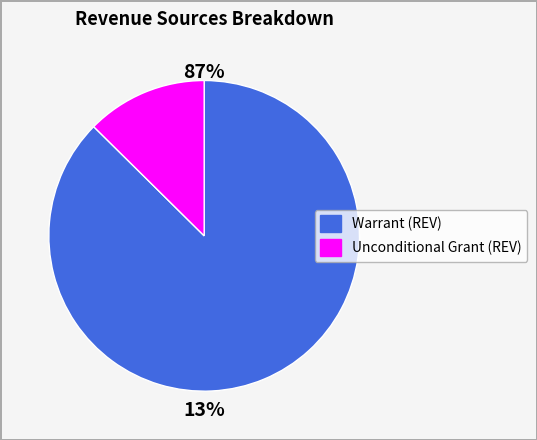

How many segments does this pie chart have?

2